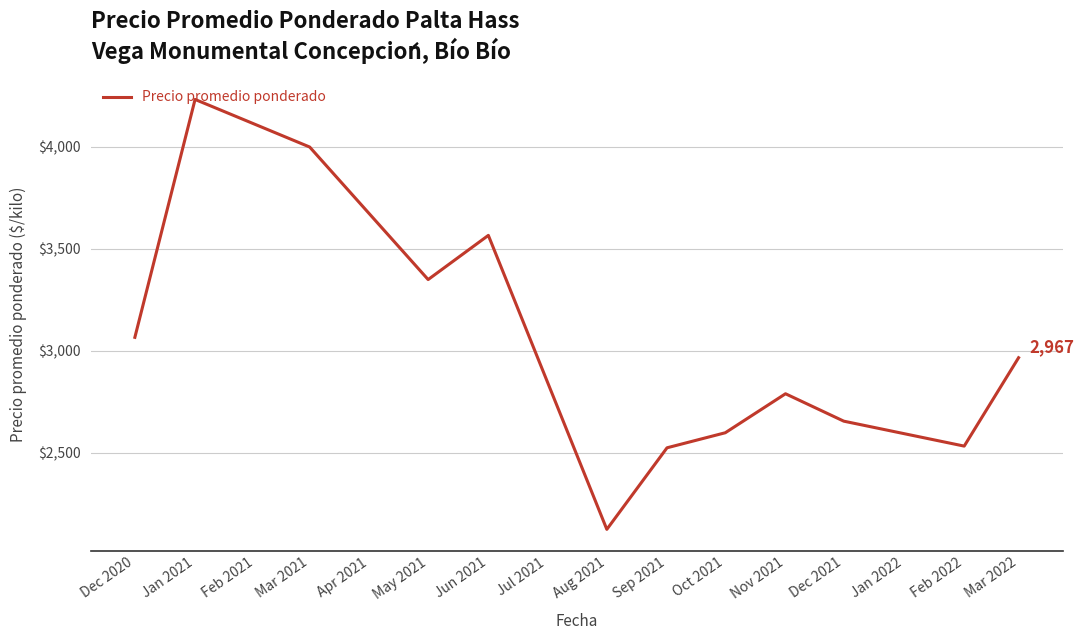

Which has a higher value, Mar 2022 or Jan 2021?

Jan 2021